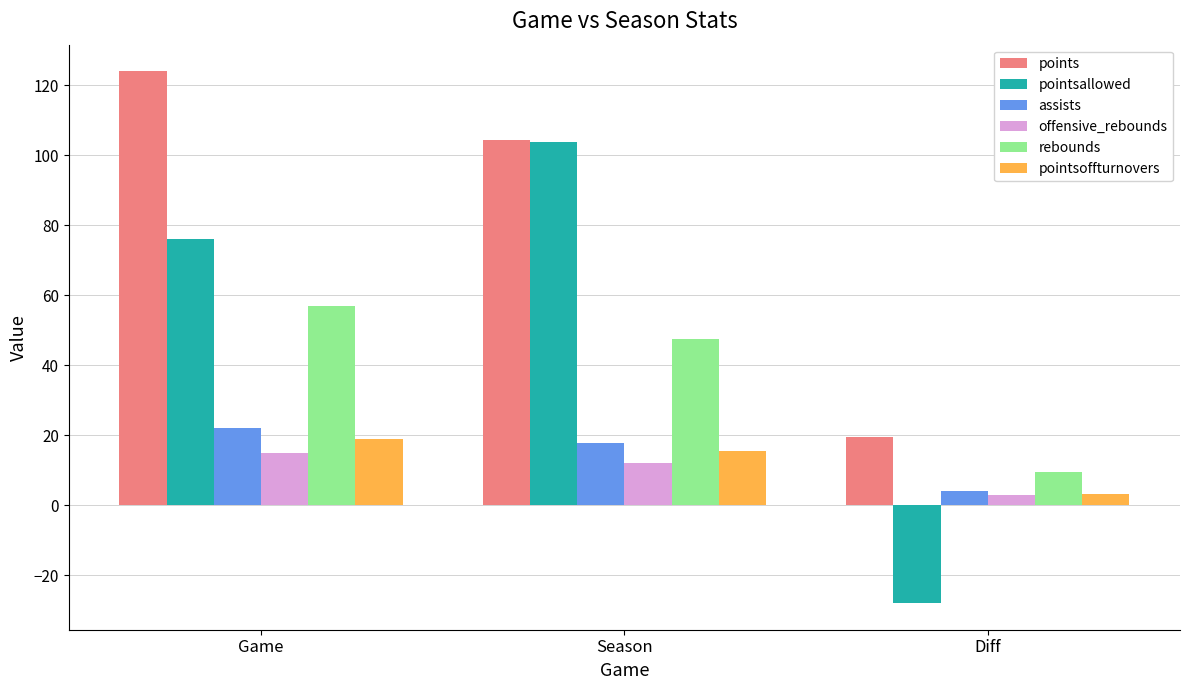

Reading left to right, list all the values displayed in this chart.

points: 124.0	104.4	19.6
pointsallowed: 76.0	103.9	-27.9
assists: 22.0	17.9	4.1
offensive_rebounds: 15.0	12.1	2.9
rebounds: 57.0	47.4	9.6
pointsoffturnovers: 19.0	15.6	3.4